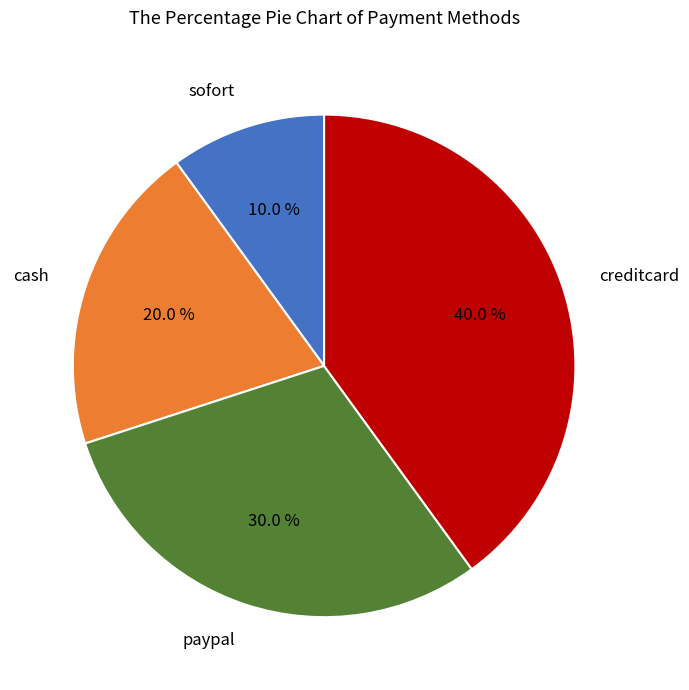

Is it true that cash is 20% of the pie?

True